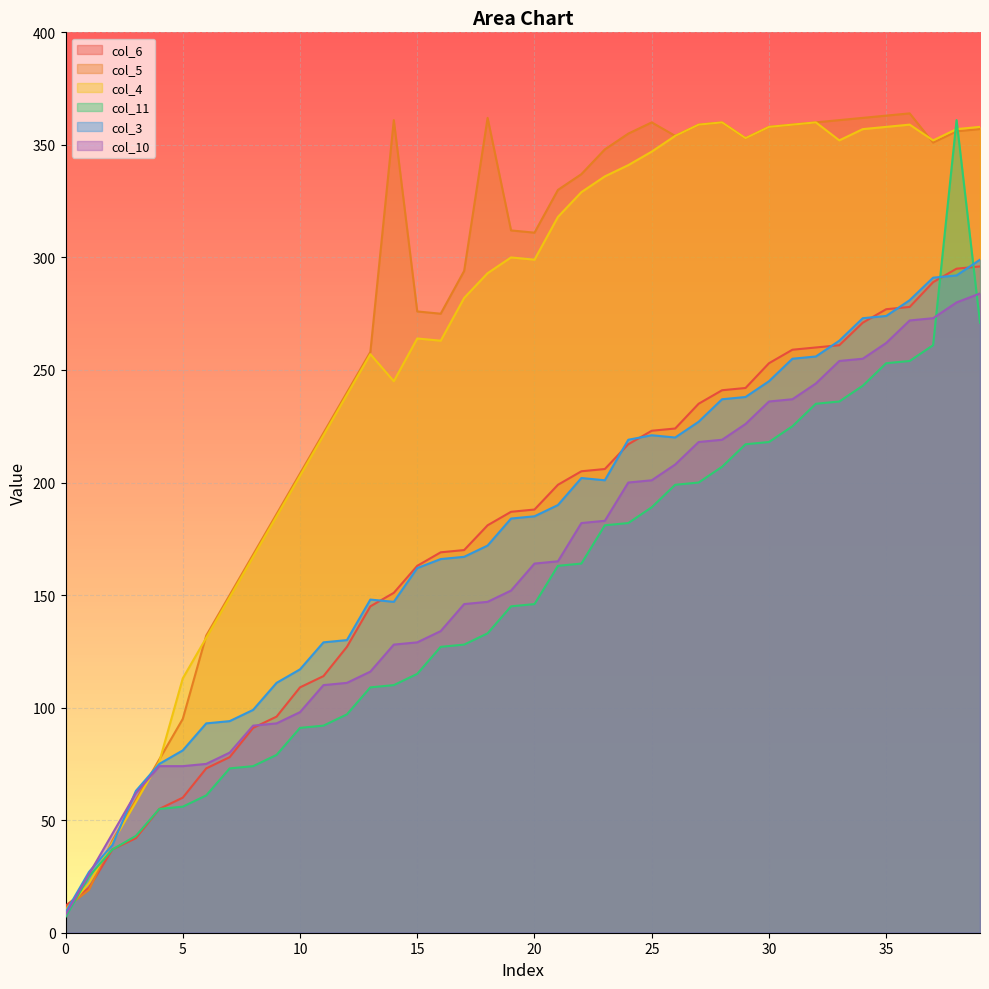

What is the sum of the col_3 values at 10 and 8?

216